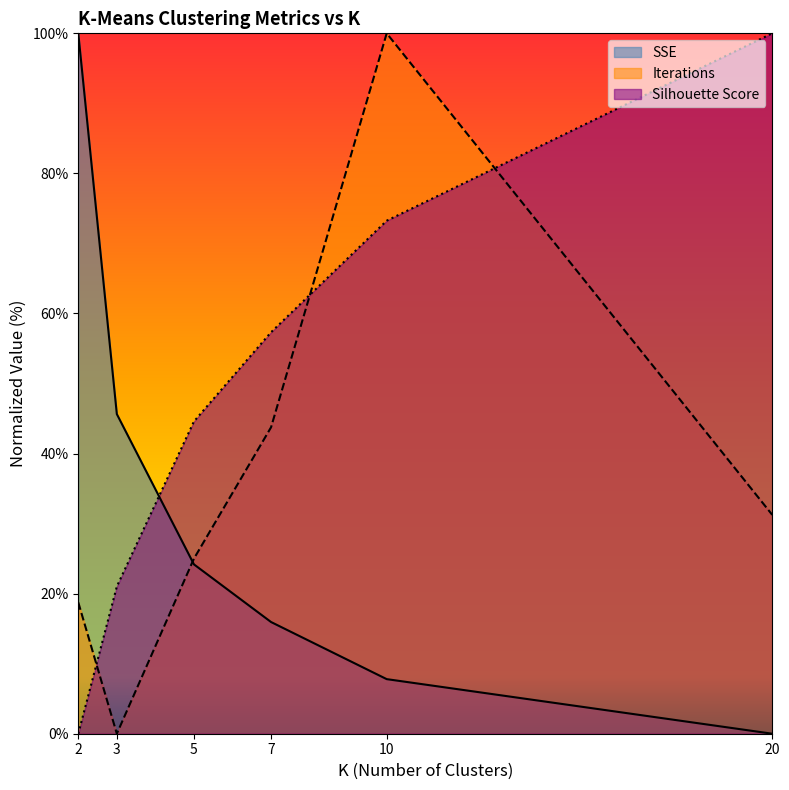

How many data points in SSE are less than 24?

3